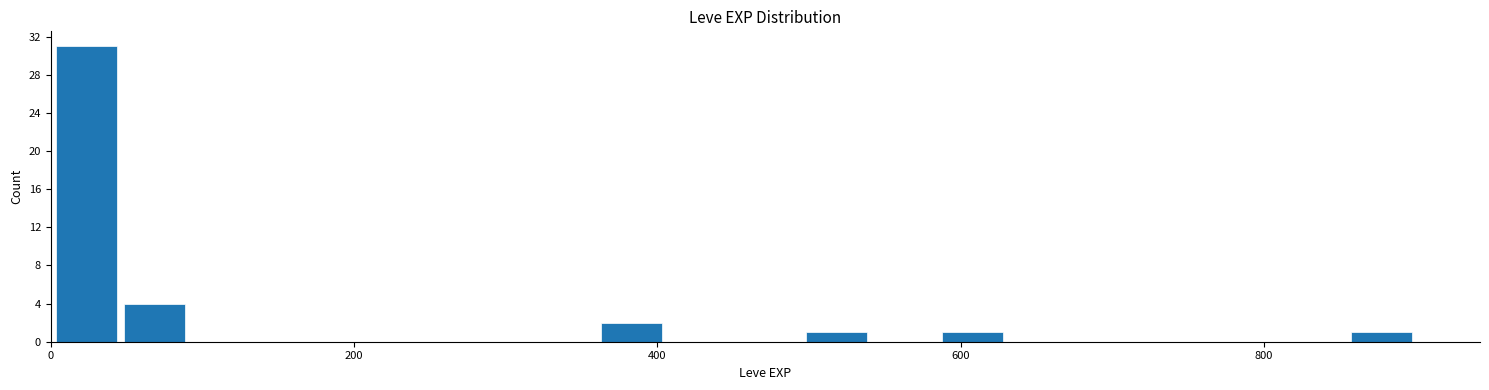

Read against the x-axis, roughly where is the centre of the tallest bar?

20